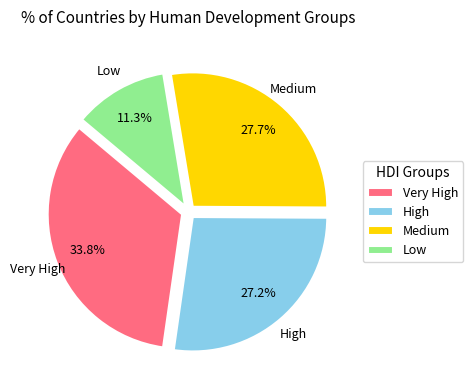

Which has a higher value, Very High or High?

Very High